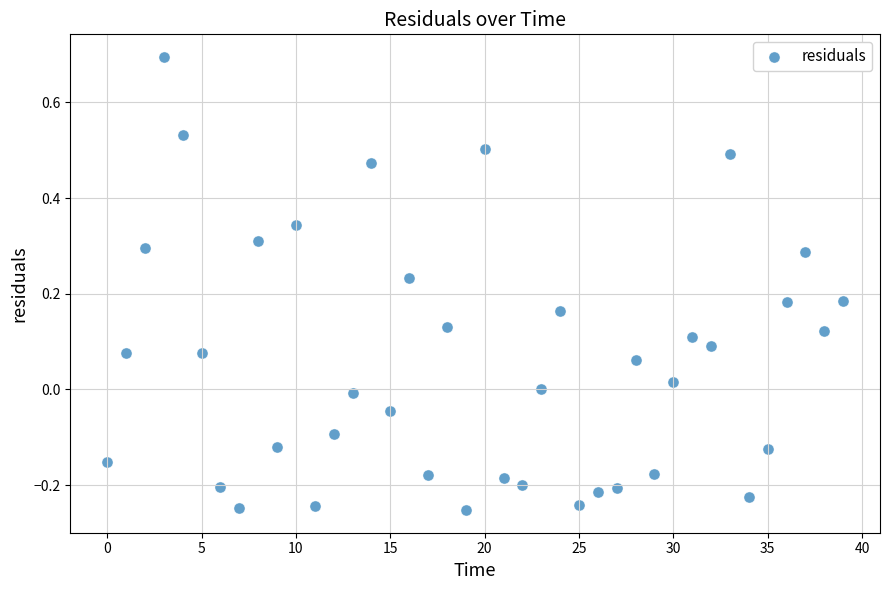

What is the range of Y values (max minus min)?

0.9